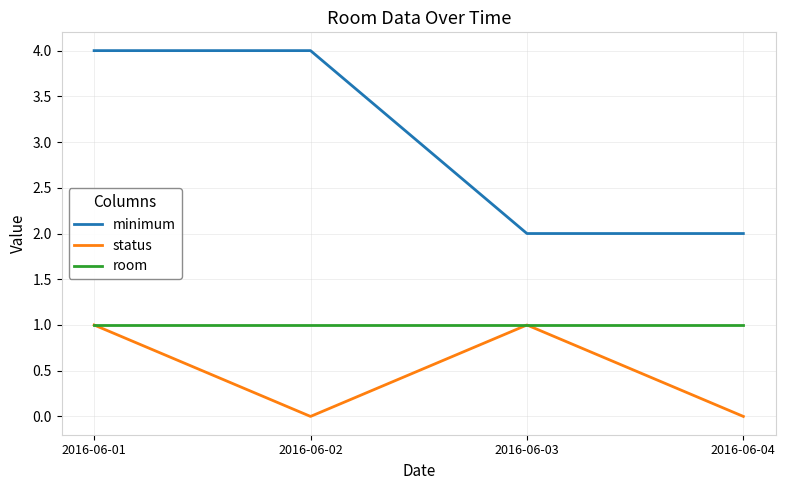

What are all the series names shown in the legend?

minimum, status, room